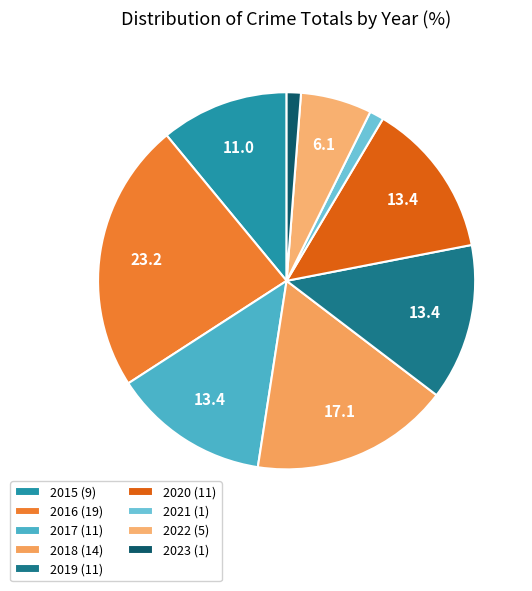

What percentage is the 2017 slice, to the nearest percent?

13%